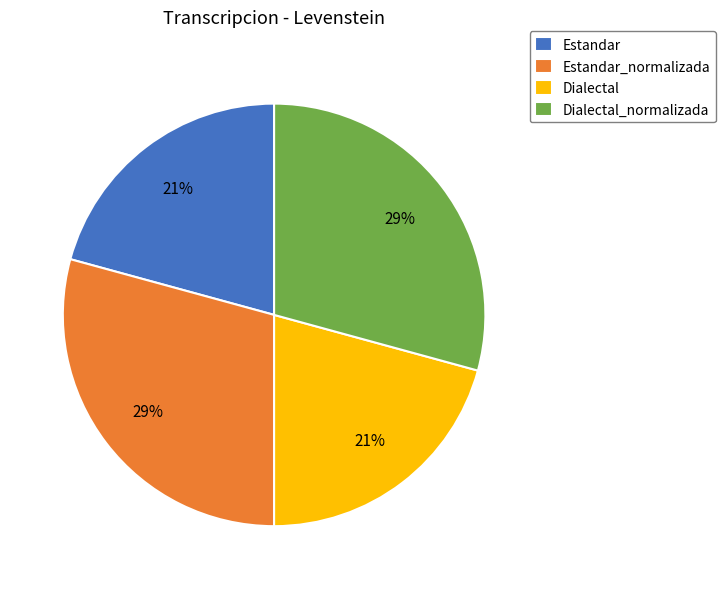

How many segments does this pie chart have?

4